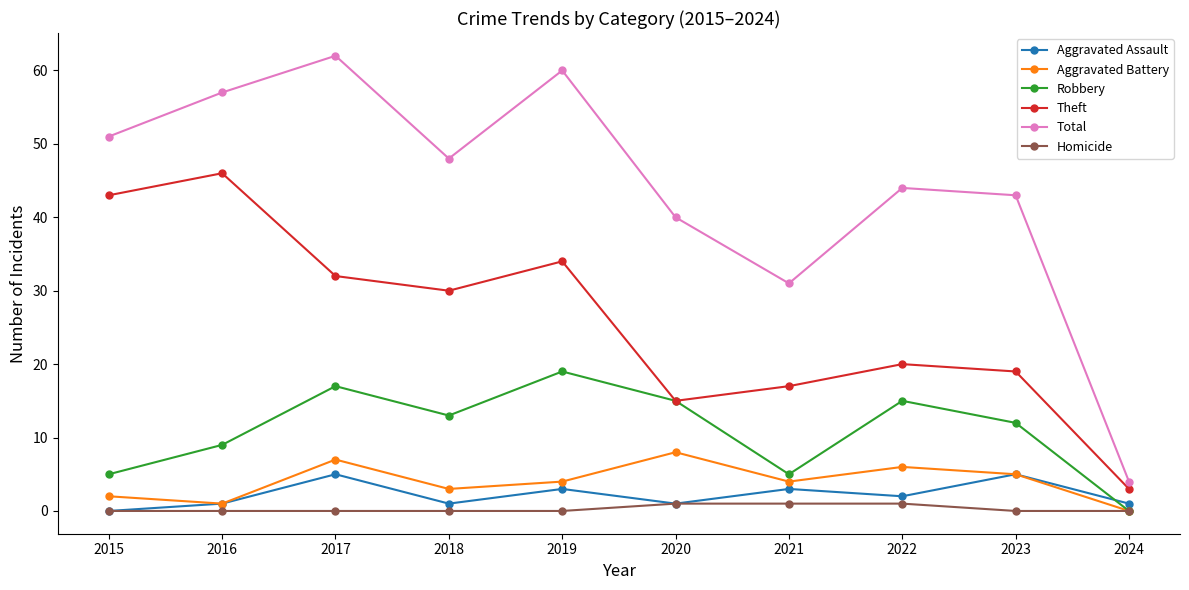

Does the chart have visible grid lines?

No